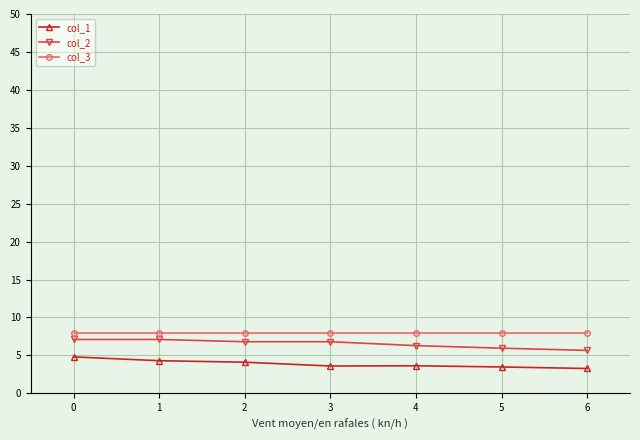

True or false: col_2 and col_3 intersect in this chart.

False